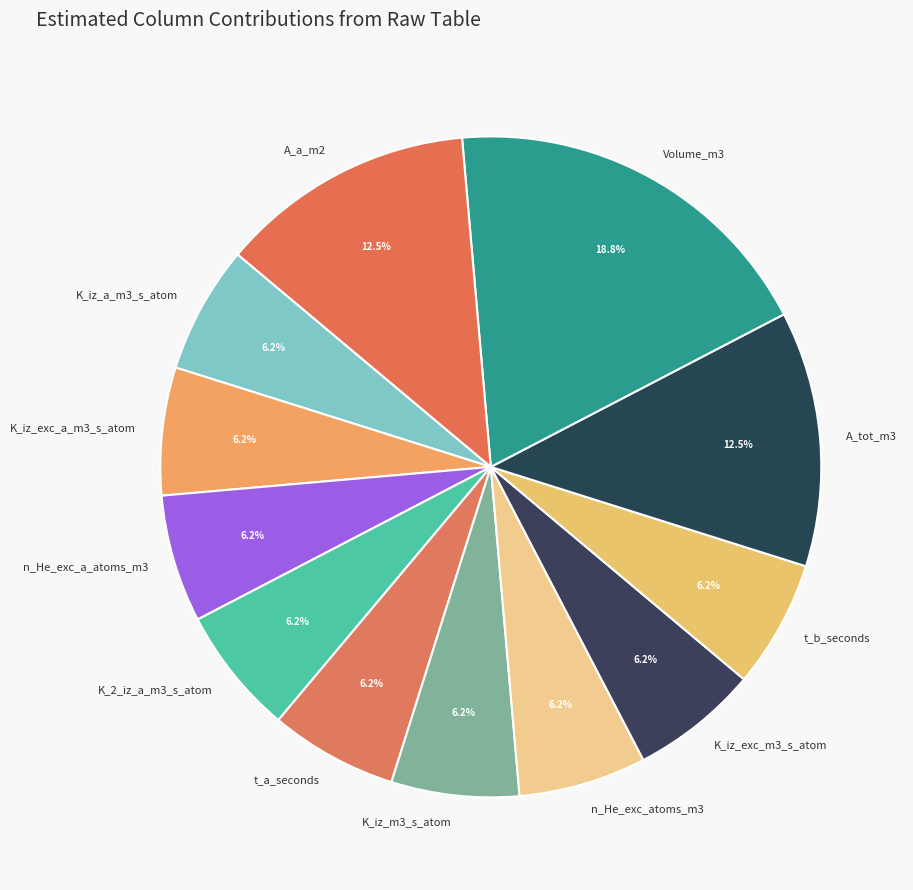

Which slice is the largest?

Volume_m3